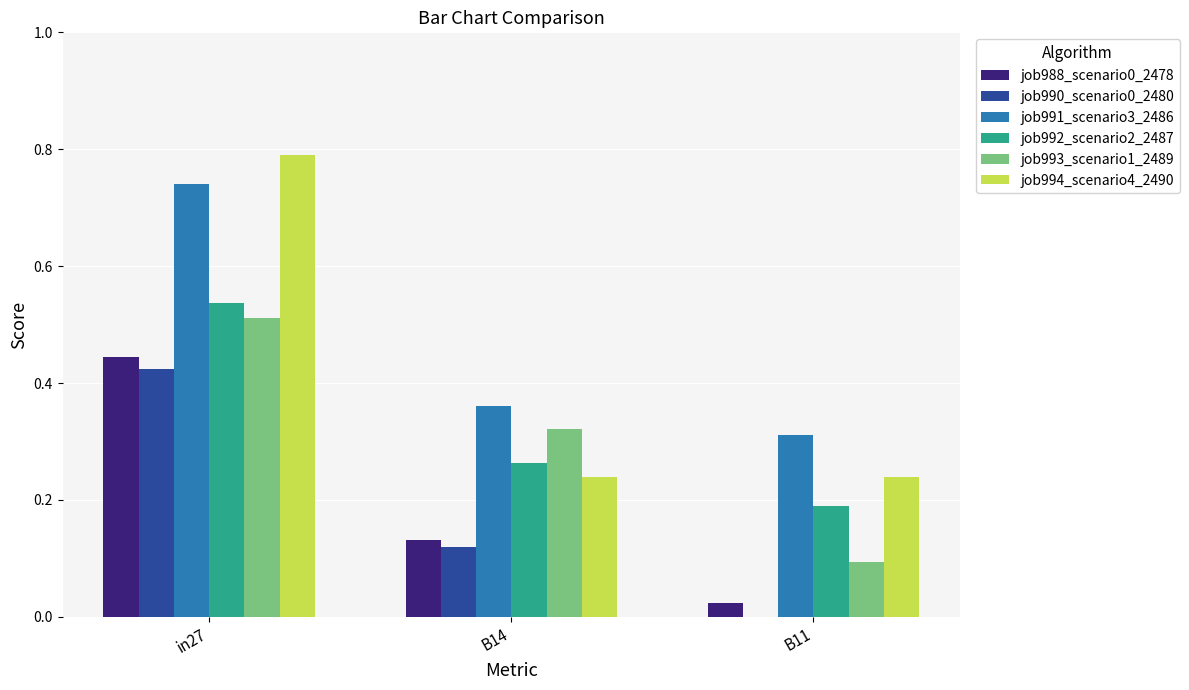

What is the sum of all job993_scenario1_2489 values?

0.9